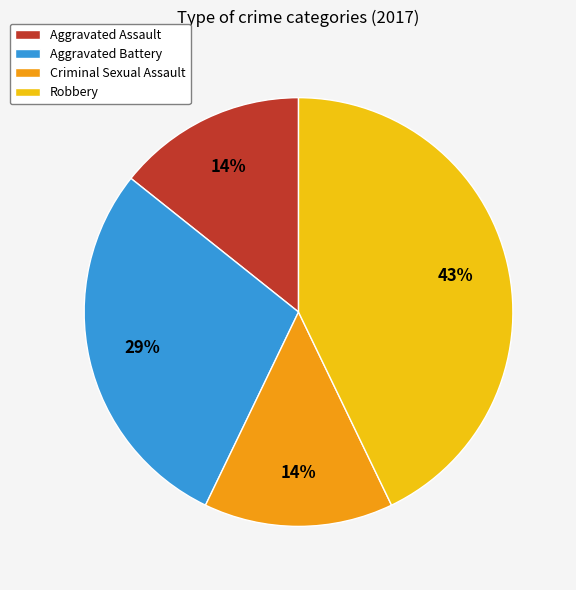

How many segments does this pie chart have?

4